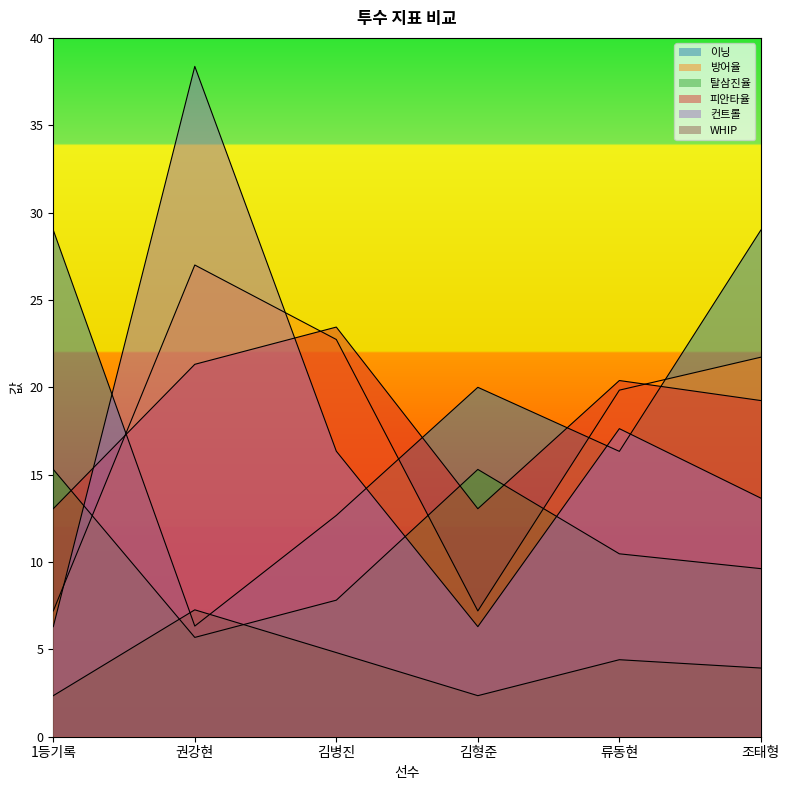

What are all the series names shown in the legend?

이닝, 방어율, 탈삼진율, 피안타율, 컨트롤, WHIP